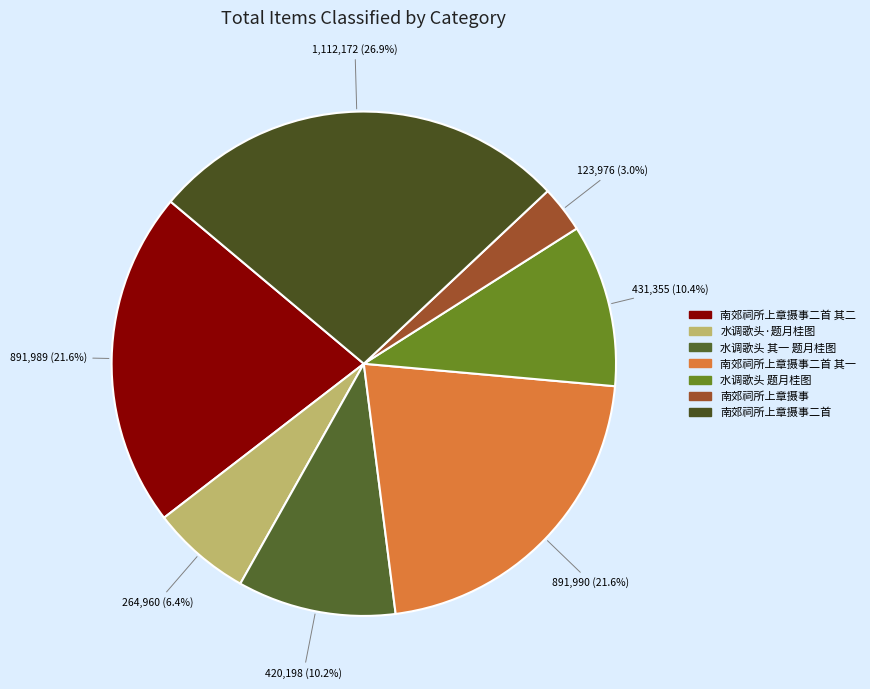

How many slices are in this pie chart?

7